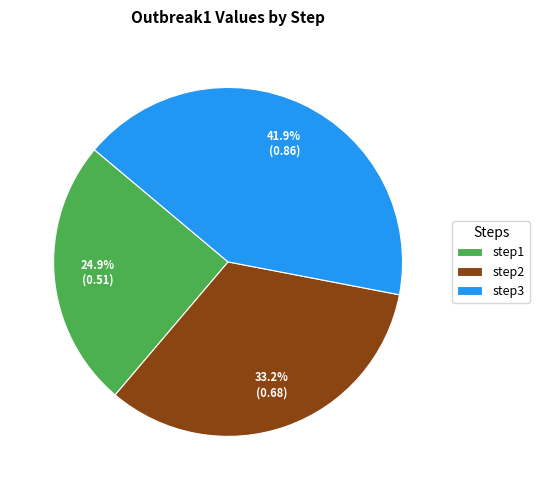

The step2 slice represents 33% of the pie. True or false?

True